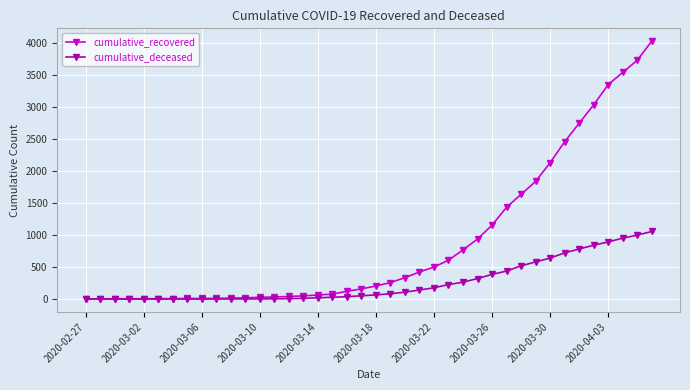

What is the sum of all cumulative_recovered values?

35770